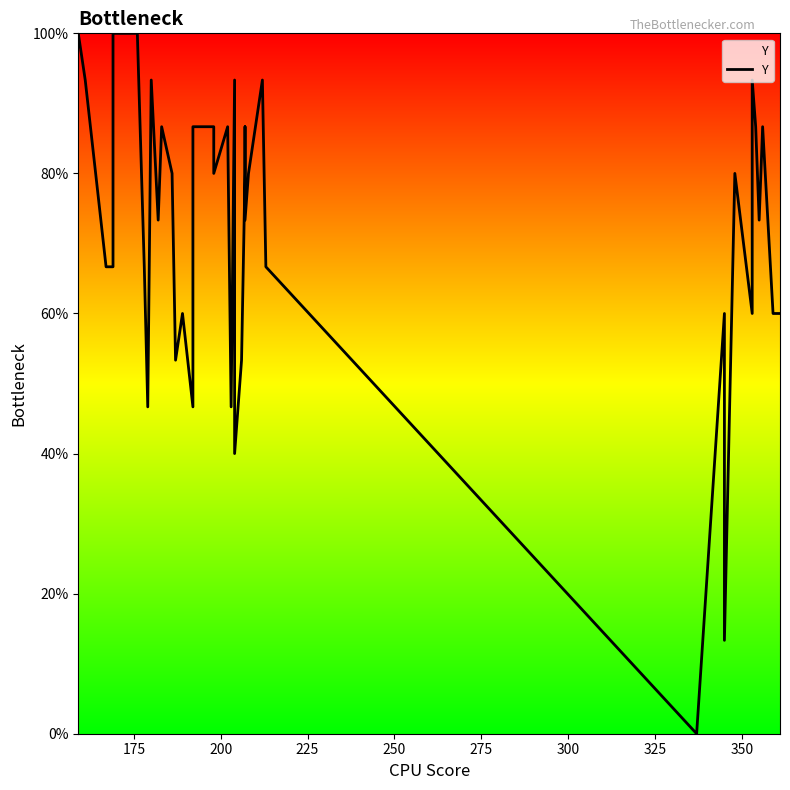

How many data points does each series have?

40